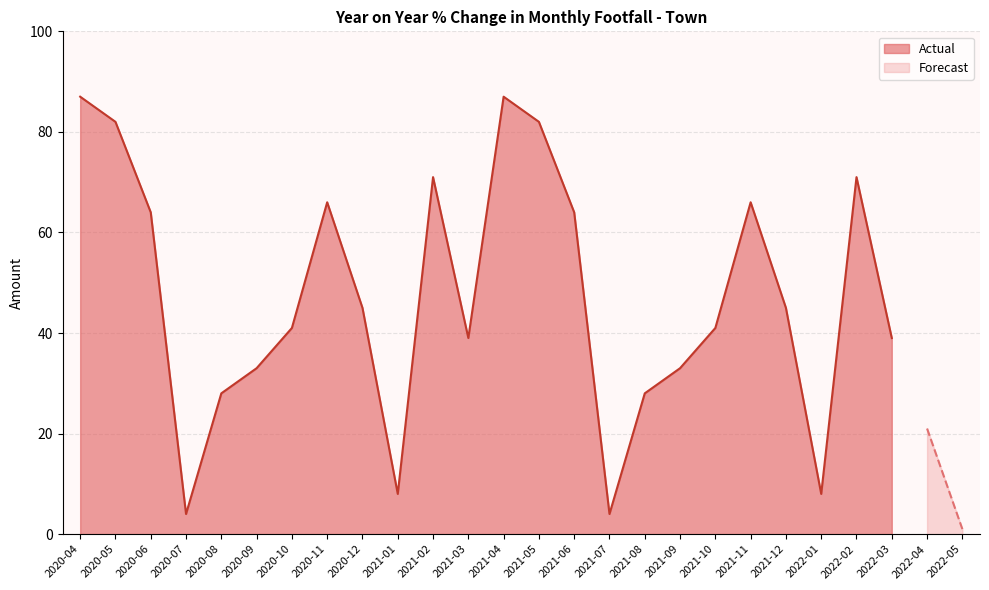

What is the approximate value at 2021-06, to the nearest 10?

60